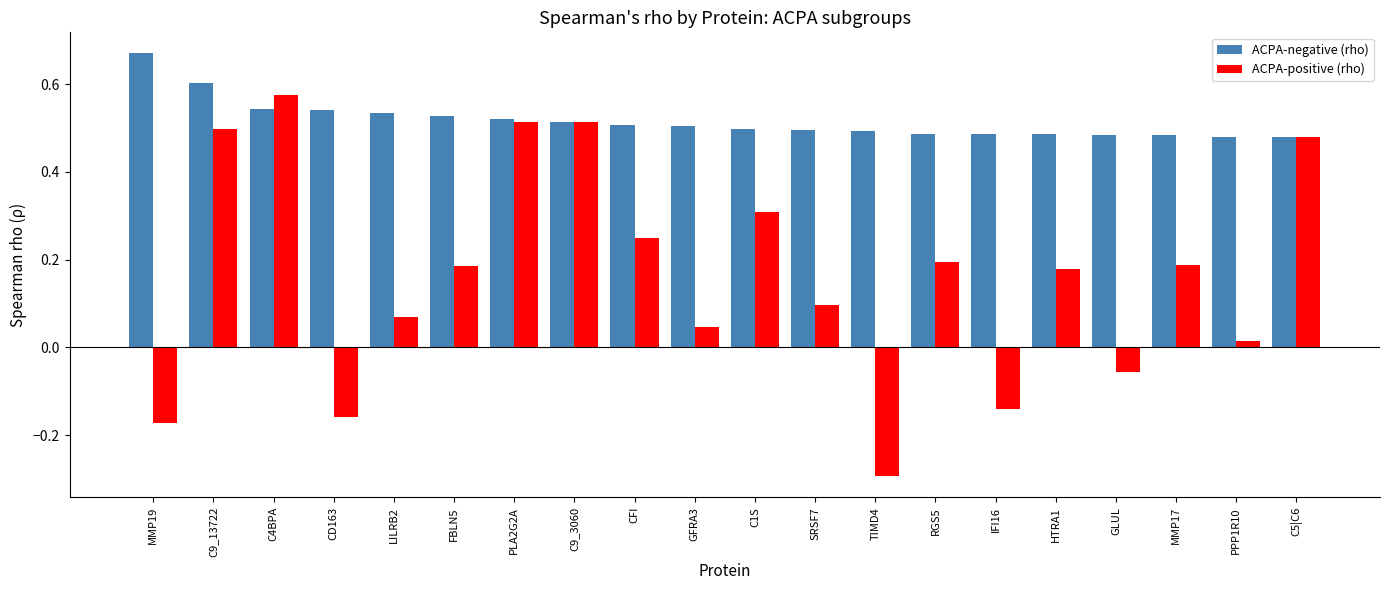

Between GFRA3 and RGS5, which series saw the biggest shift?

ACPA-positive (rho)